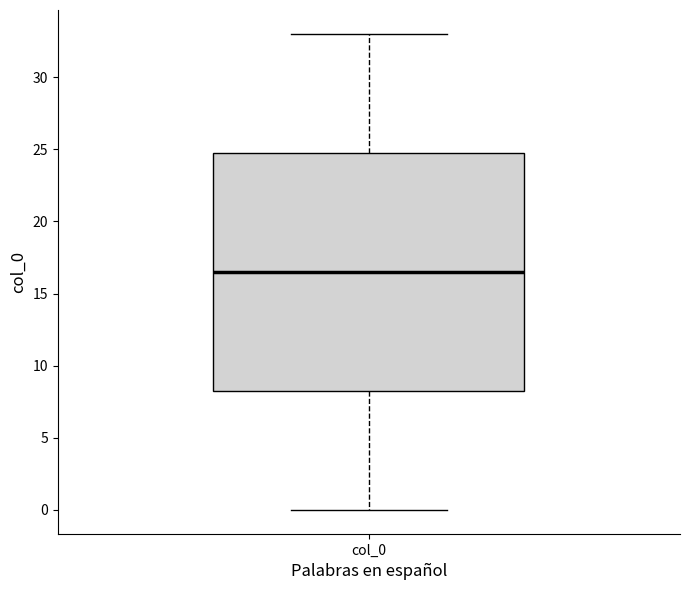

Transcribe this box plot: give where the median line is, the range the box spans, and where the two whiskers end, as read against the y-axis. The values are not printed on the chart, so give them approximately, as read against the axis.

median 16.5, box 8.5 to 25.0, whiskers 0.0 to 33.0